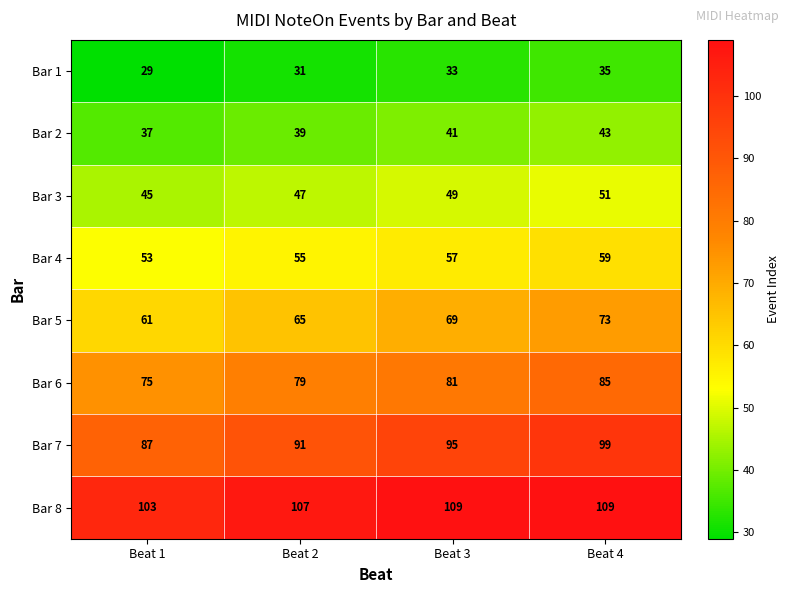

What is the approximate value of Bar 3 at Beat 3?

49